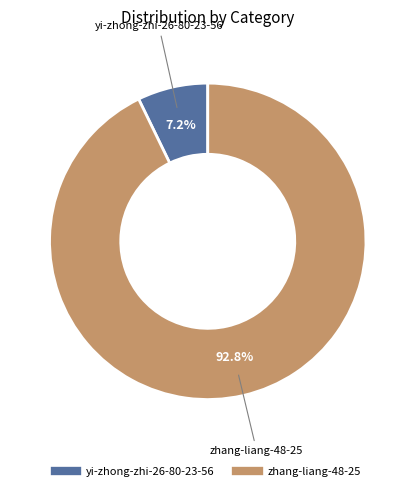

To the nearest percent, what percentage of the pie is yi-zhong-zhi-26-80-23-56?

7%